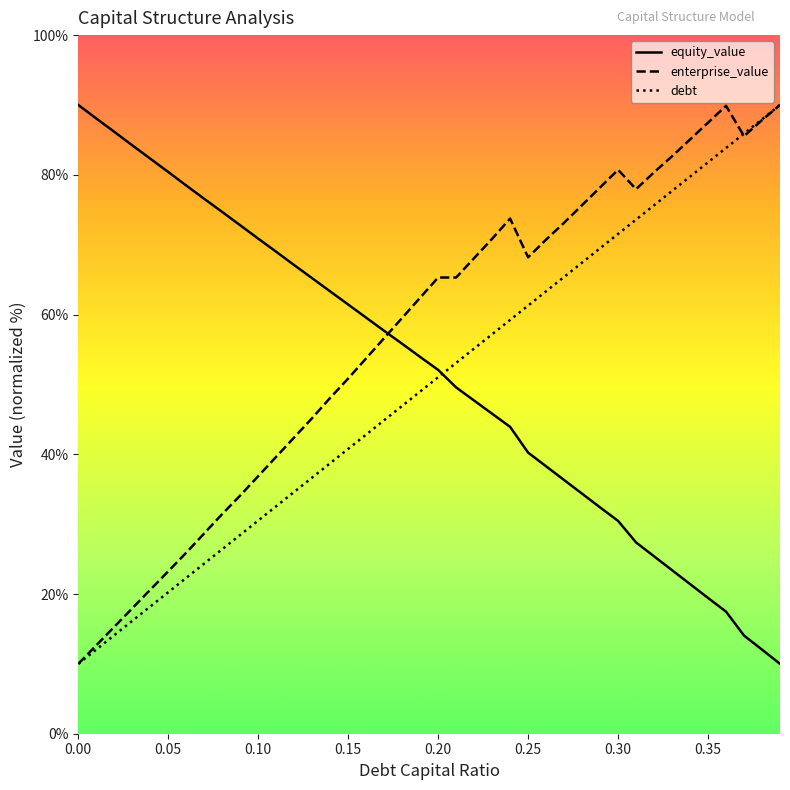

What is the minimum value for enterprise_value?

10.0